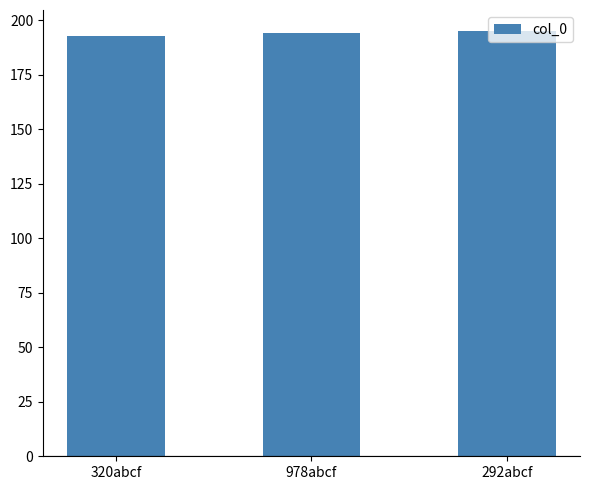

Reading left to right, transcribe all the data shown in this chart.

320abcf=193	978abcf=194	292abcf=195